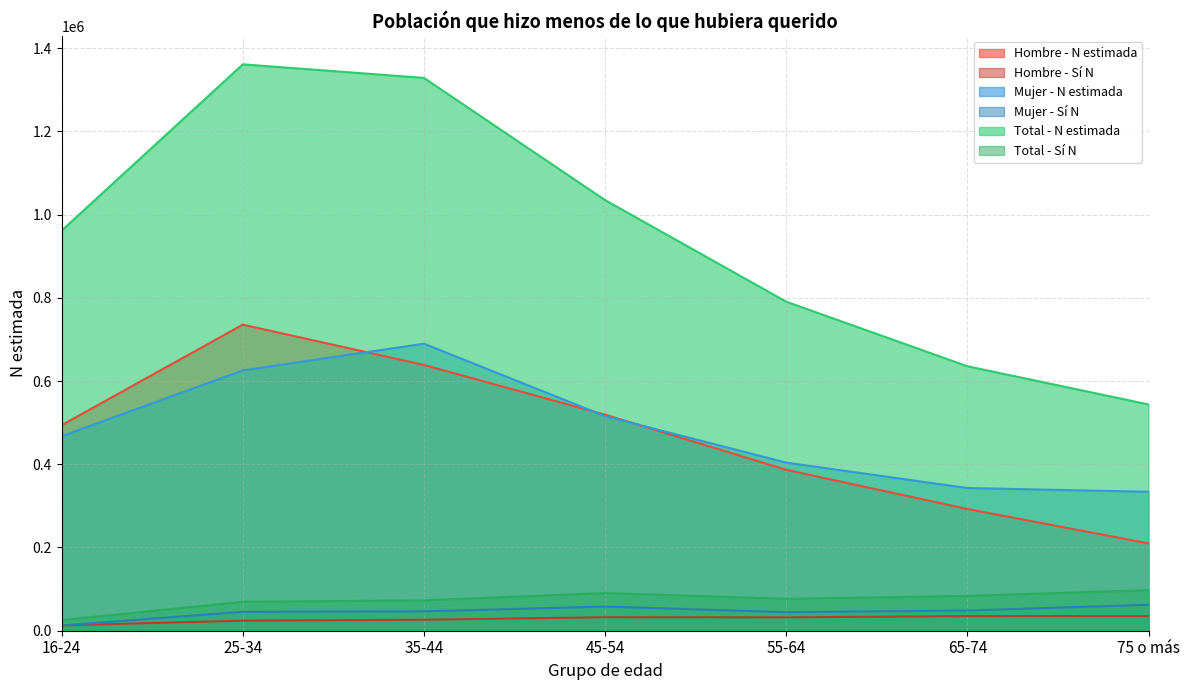

Rank the series at 25-34 from lowest to highest value.

Hombre - Sí N, Mujer - Sí N, Total - Sí N, Mujer - N estimada, Hombre - N estimada, Total - N estimada